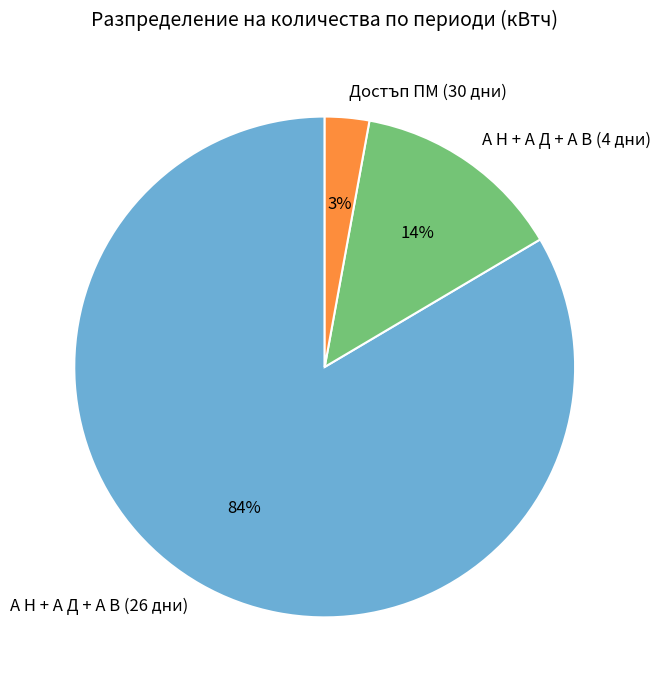

Which category has the biggest portion of the pie?

А Н + А Д + А В (26 дни)